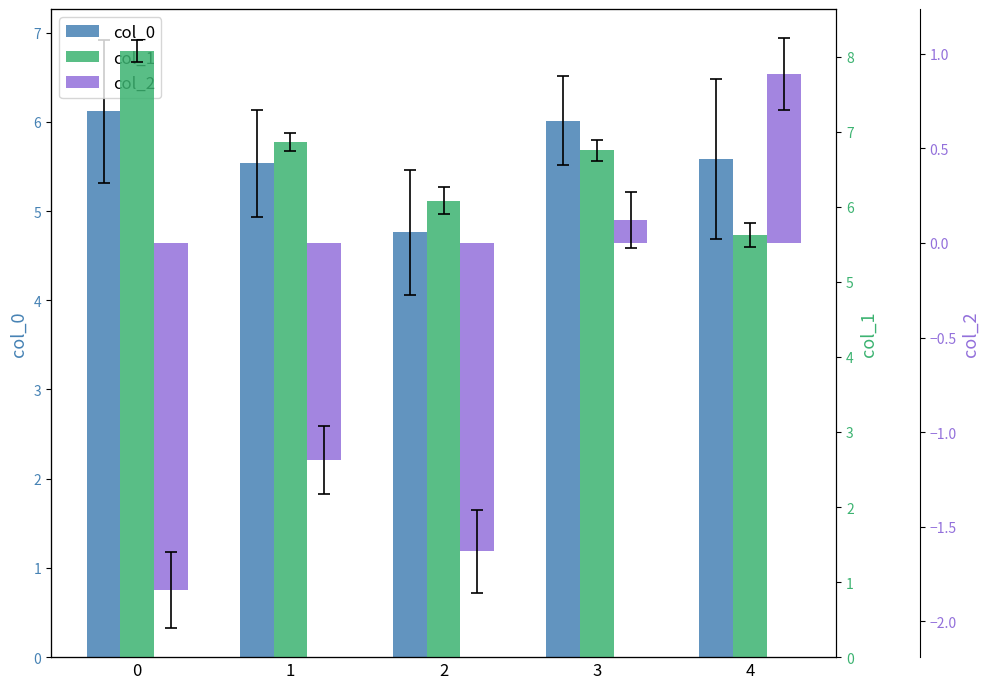

Count the number of data series in this chart.

3